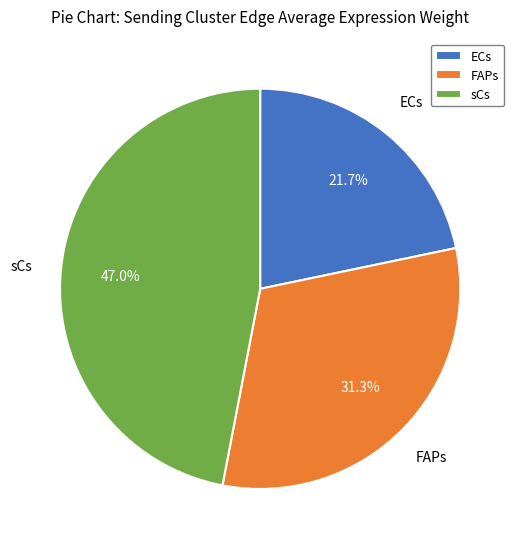

Is it true that sCs is 55% of the pie?

False